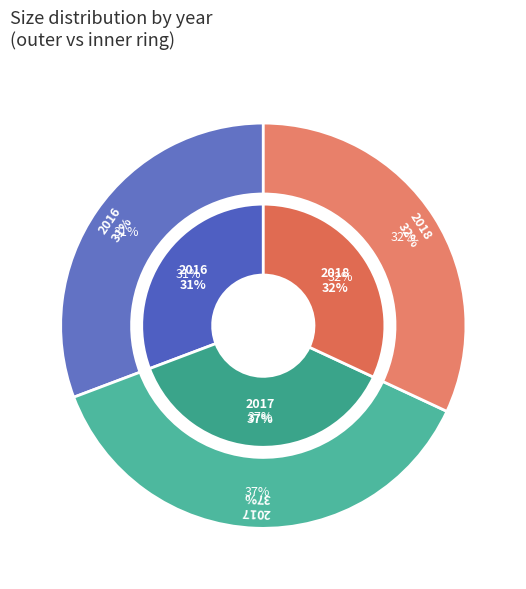

The 2017 slice represents 37% of the pie. True or false?

True